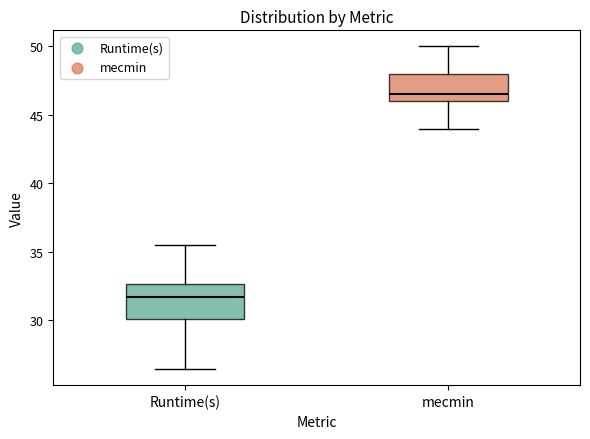

Comparing the boxes themselves (not the whiskers), which one is the tallest?

Runtime(s)